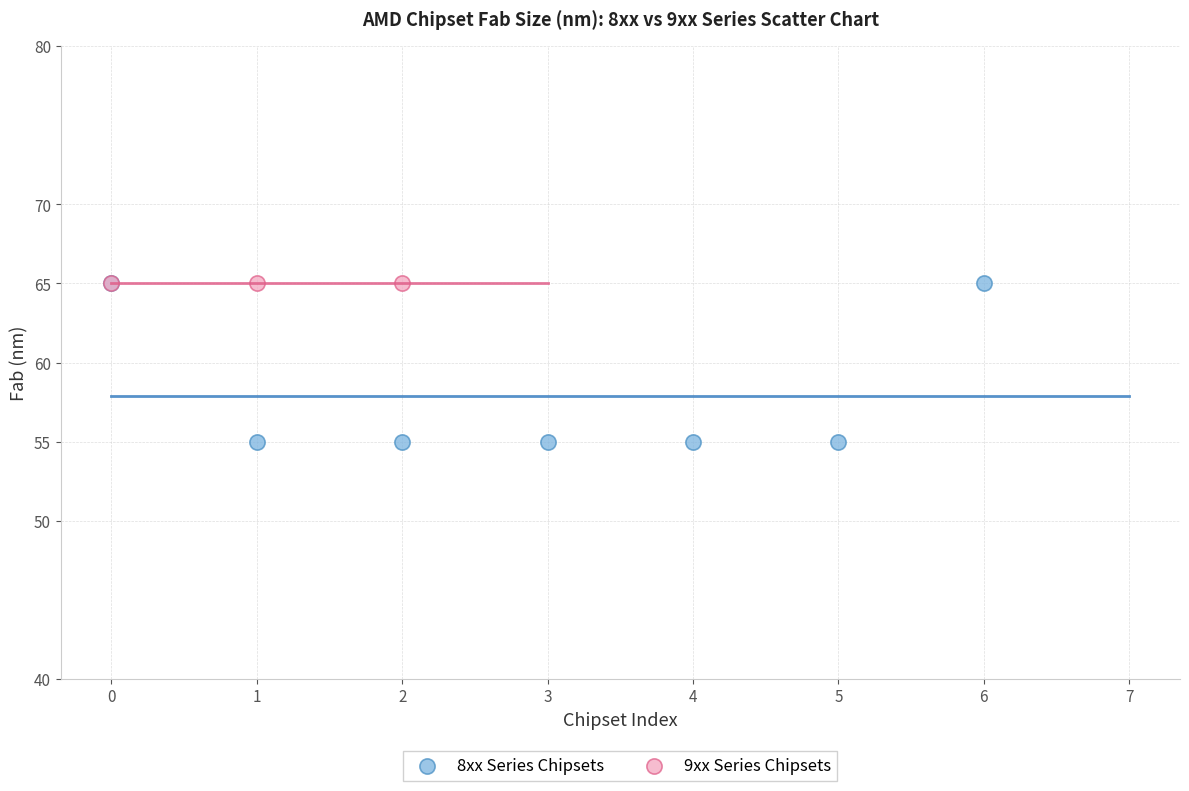

Which series contains the lowest Y value?

8xx Series Chipsets